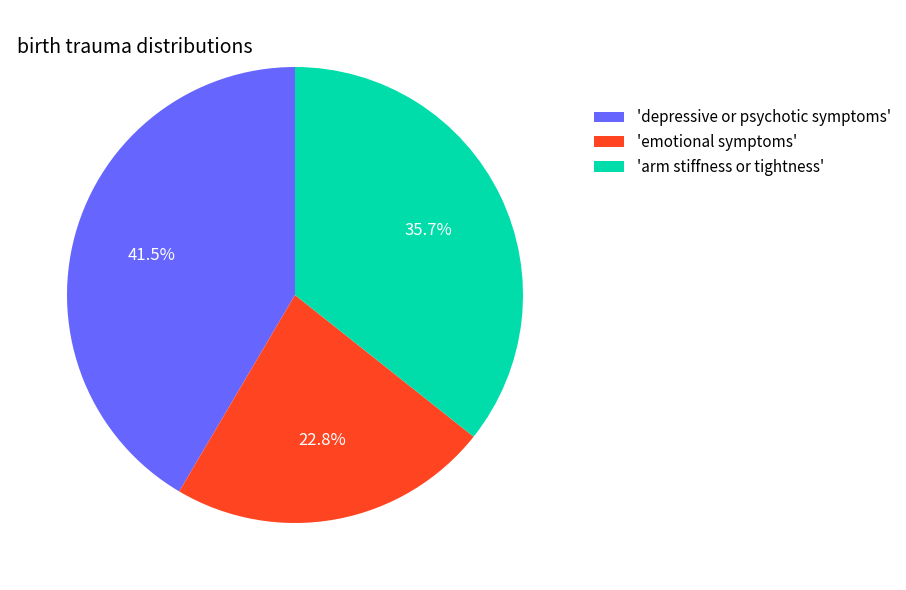

What percentage is NOT represented by 'emotional symptoms'?

77.2%